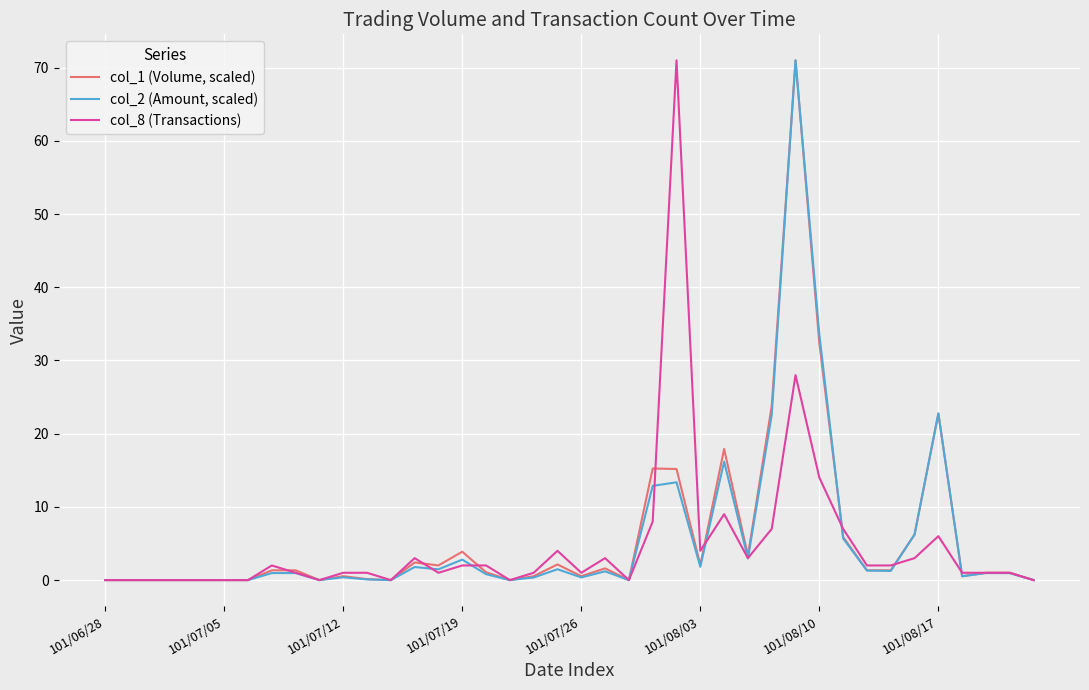

List the series in order of their overall mean, lowest first.

col_8 (Transactions), col_2 (Amount, scaled), col_1 (Volume, scaled)